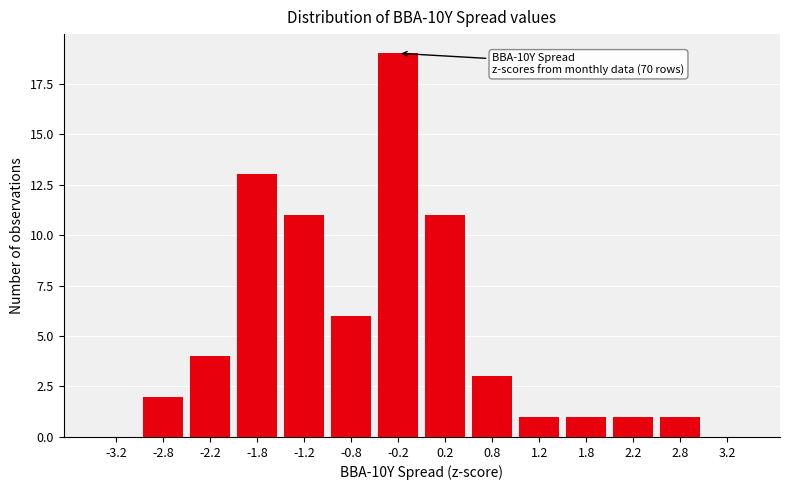

Reading left to right, transcribe all the data shown in this chart.

-3.2=0	-2.8=2	-2.2=4	-1.8=13	-1.2=11	-0.8=6	-0.2=19	0.2=11	0.8=3	1.2=1	1.8=1	2.2=1	2.8=1	3.2=0